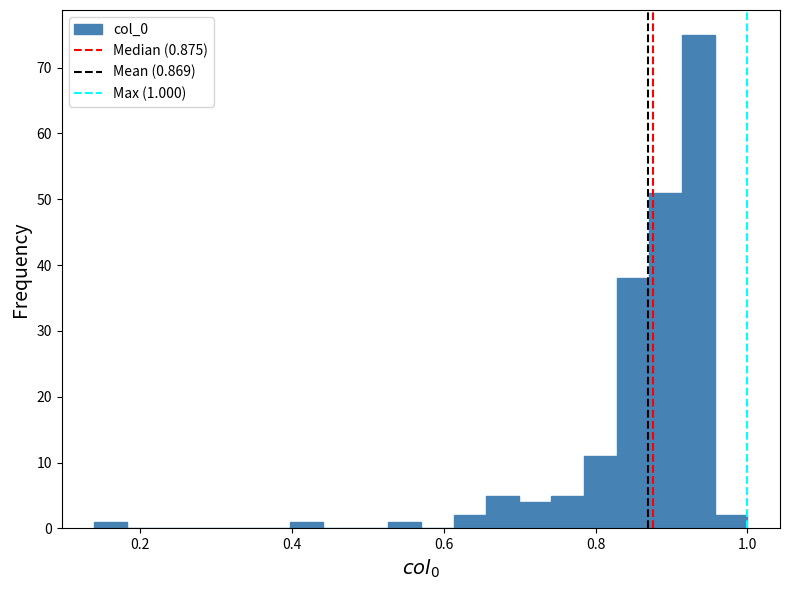

Around what value on the x-axis is the tallest bar? Give the approximate position of its centre, as read against the axis.

0.94